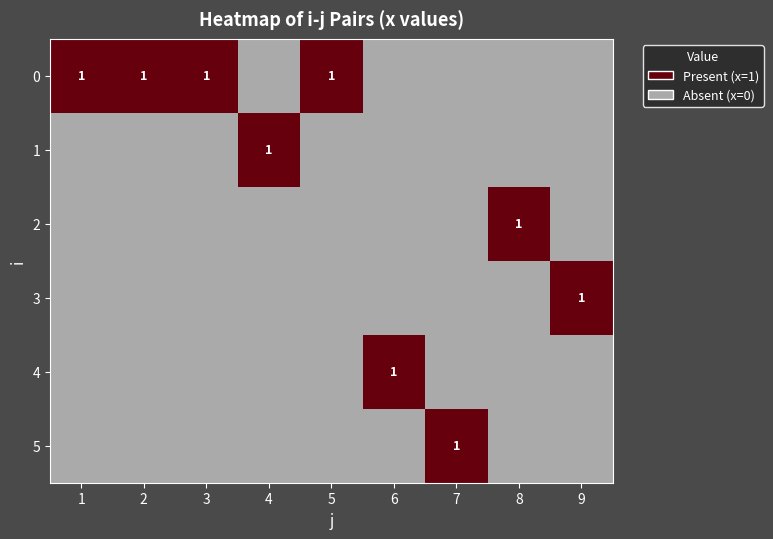

Which label corresponds to the smallest value in the chart?

4